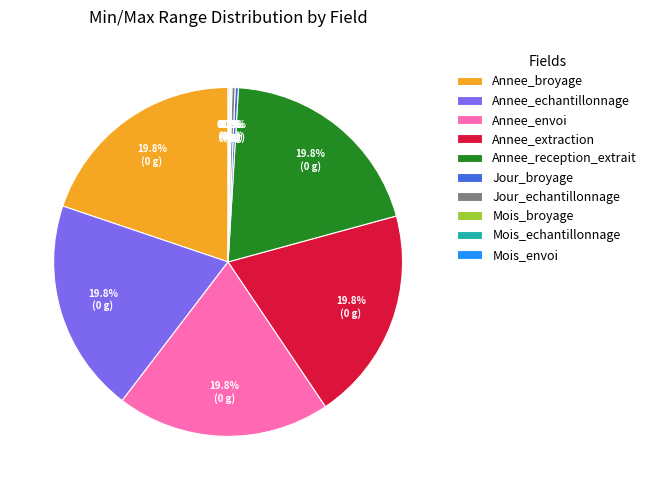

Is there a majority slice in this chart?

No